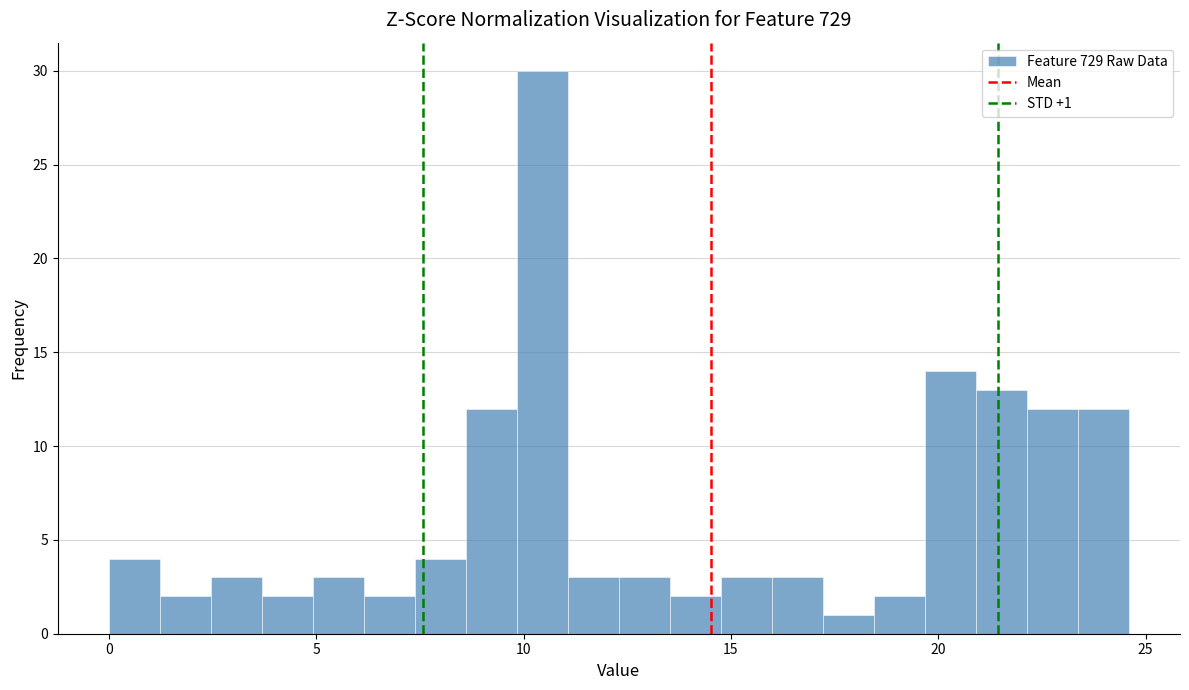

Around what value on the x-axis is the tallest bar? Give the approximate position of its centre, as read against the axis.

10.5